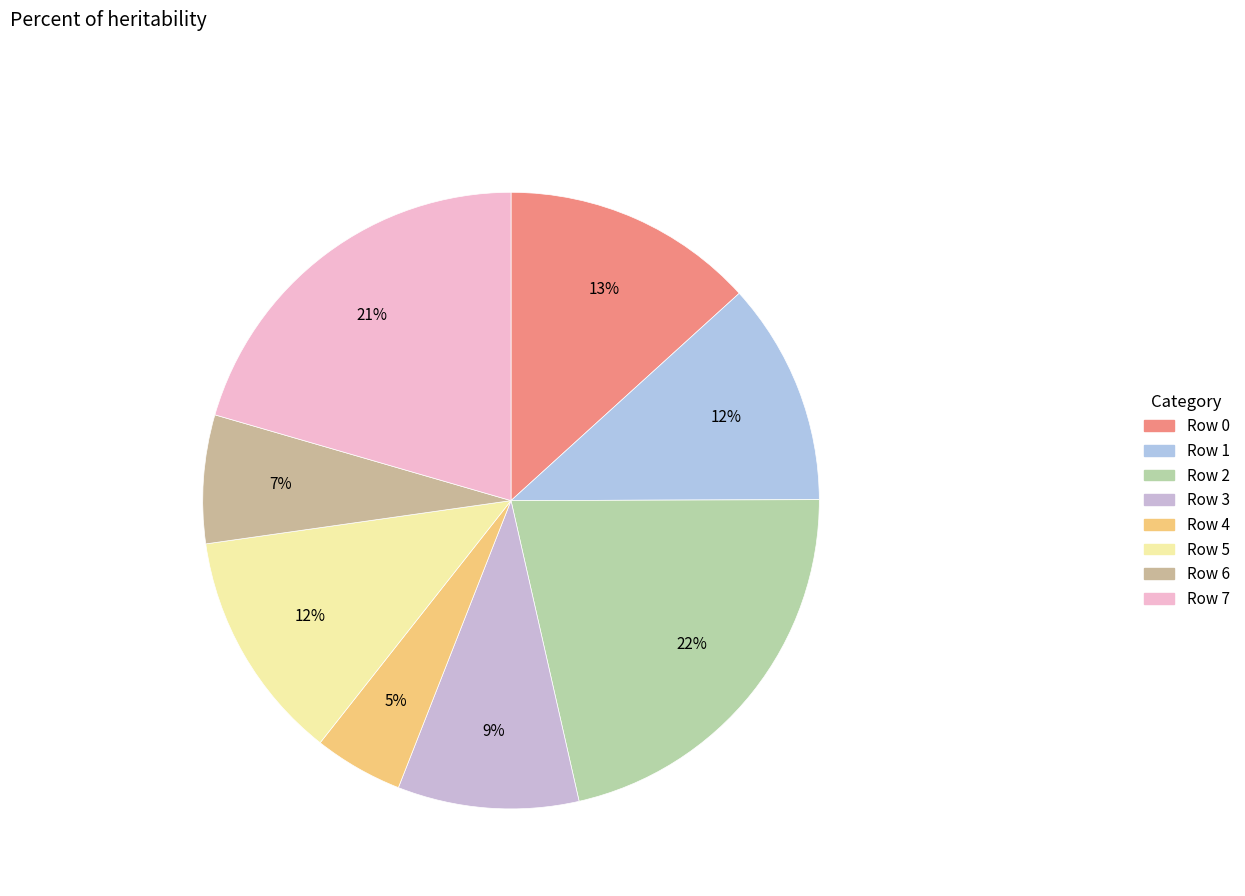

How many slices are in this pie chart?

8